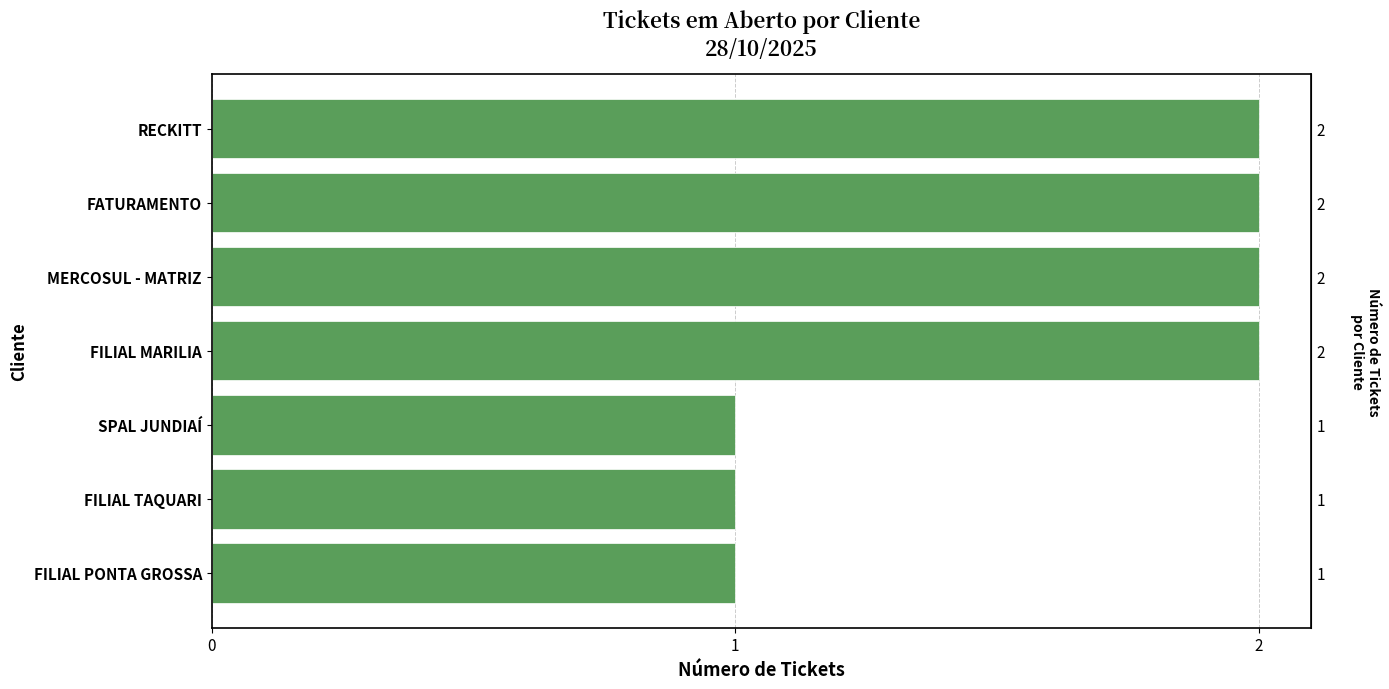

What is the value of the 3rd bar from the left?

1